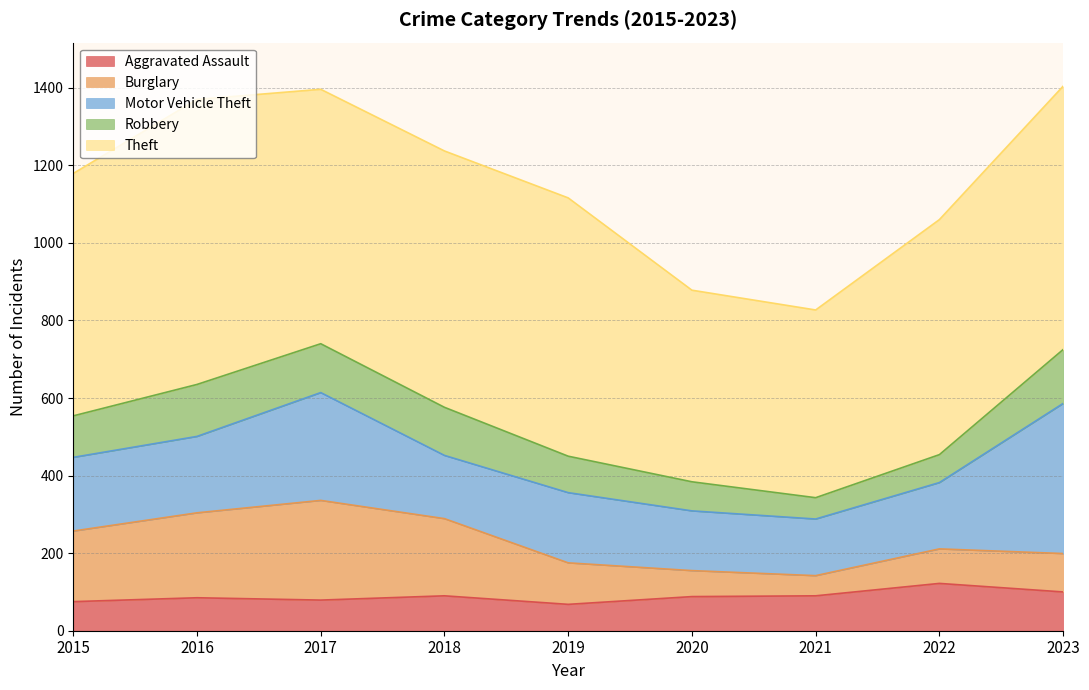

Reading right to left, what are all the values shown in this chart?

Aggravated Assault: 100	122	90	88	68	90	79	85	75
Burglary: 99	89	52	67	107	199	257	219	182
Motor Vehicle Theft: 387	171	146	154	181	163	278	197	190
Robbery: 139	72	55	75	94	124	126	134	107
Theft: 679	606	484	494	666	661	656	735	625